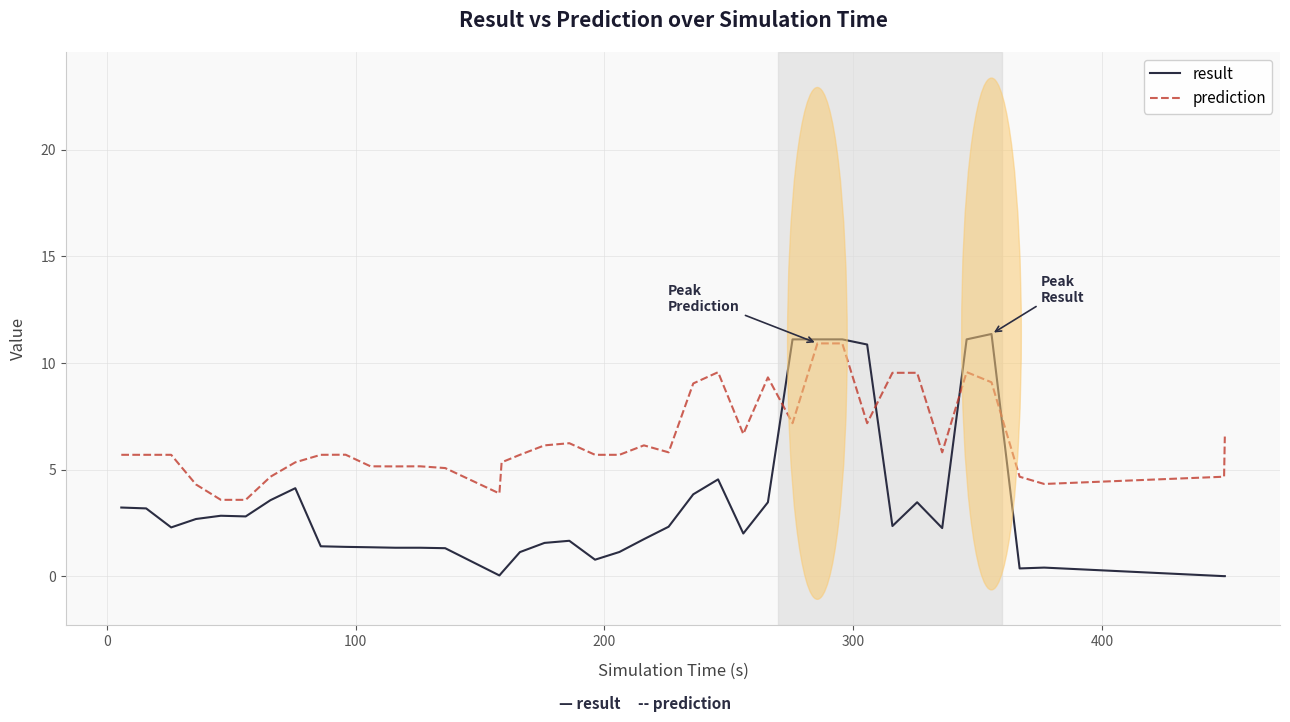

List the series in order of their overall mean, highest first.

prediction, result